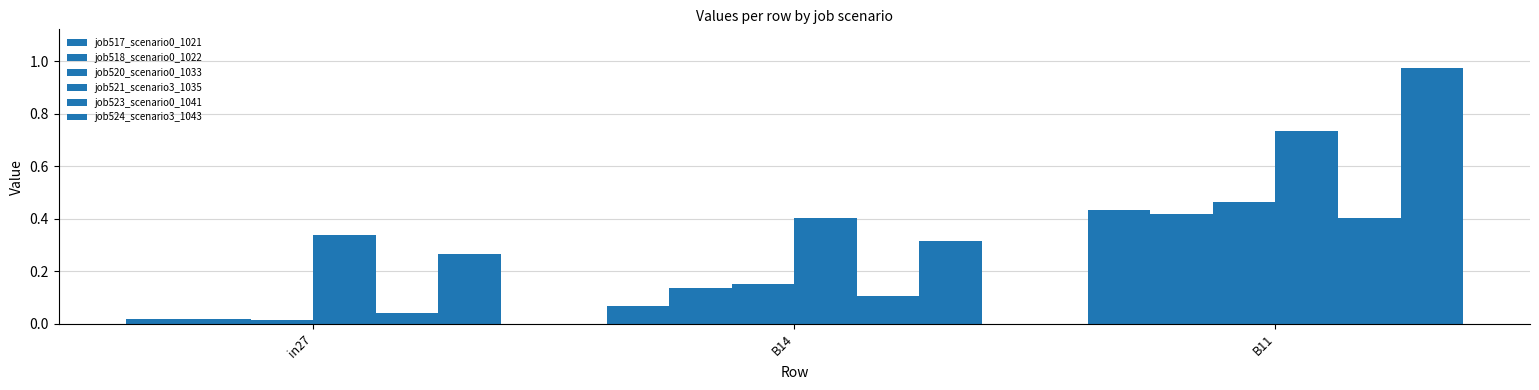

Count the number of data series in this chart.

6